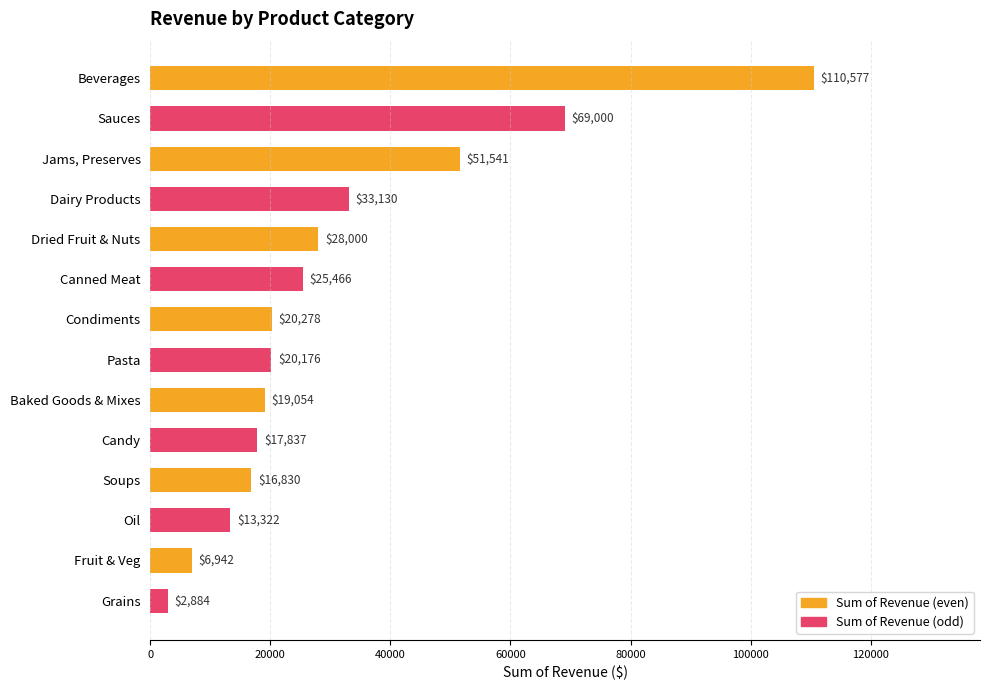

What is the difference between the second highest and second lowest values?

62058.0